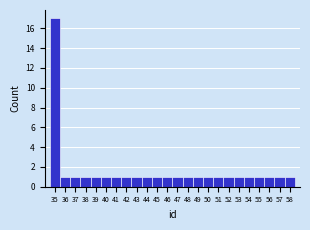

Reading left to right, transcribe this chart: for each bar, give the range it covers on the x-axis and its height. The values are not printed on the chart, so give them approximately, as read against the axis.

34.5 to 35.5: 17
35.5 to 36.5: 1
36.5 to 37.5: 1
37.5 to 38.5: 1
38.5 to 39.5: 1
39.5 to 40.5: 1
40.5 to 41.5: 1
41.5 to 42.5: 1
42.5 to 43.5: 1
43.5 to 44.5: 1
44.5 to 45.5: 1
45.5 to 46.5: 1
46.5 to 47.5: 1
47.5 to 48.5: 1
48.5 to 49.5: 1
49.5 to 50.5: 1
50.5 to 51.5: 1
51.5 to 52.5: 1
52.5 to 53.5: 1
53.5 to 54.5: 1
54.5 to 55.5: 1
55.5 to 56.5: 1
56.5 to 57.5: 1
57.5 to 58.5: 1